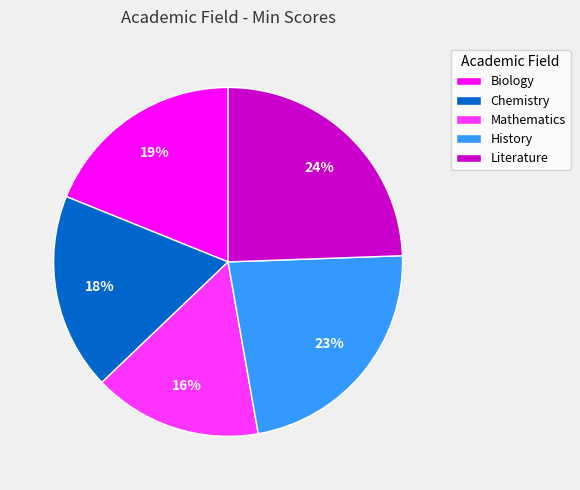

What percentage is the Biology slice, to the nearest percent?

19%